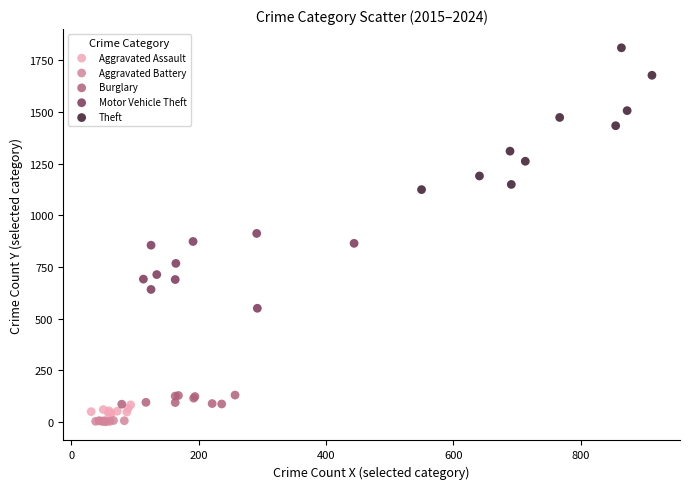

Which series reaches the maximum Y coordinate?

Theft